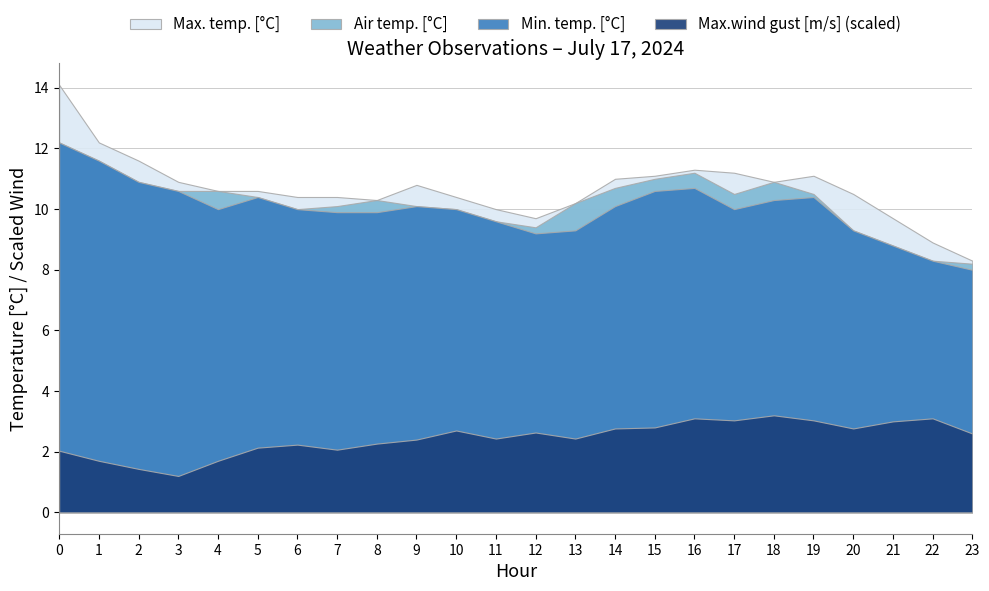

True or false: Air temp. [°C] and Max. temp. [°C] cross at least once.

False